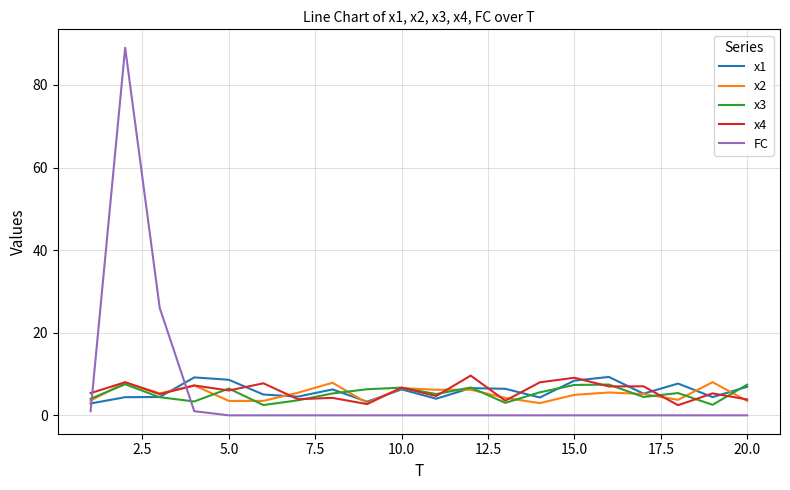

Which series has the widest spread of values?

FC